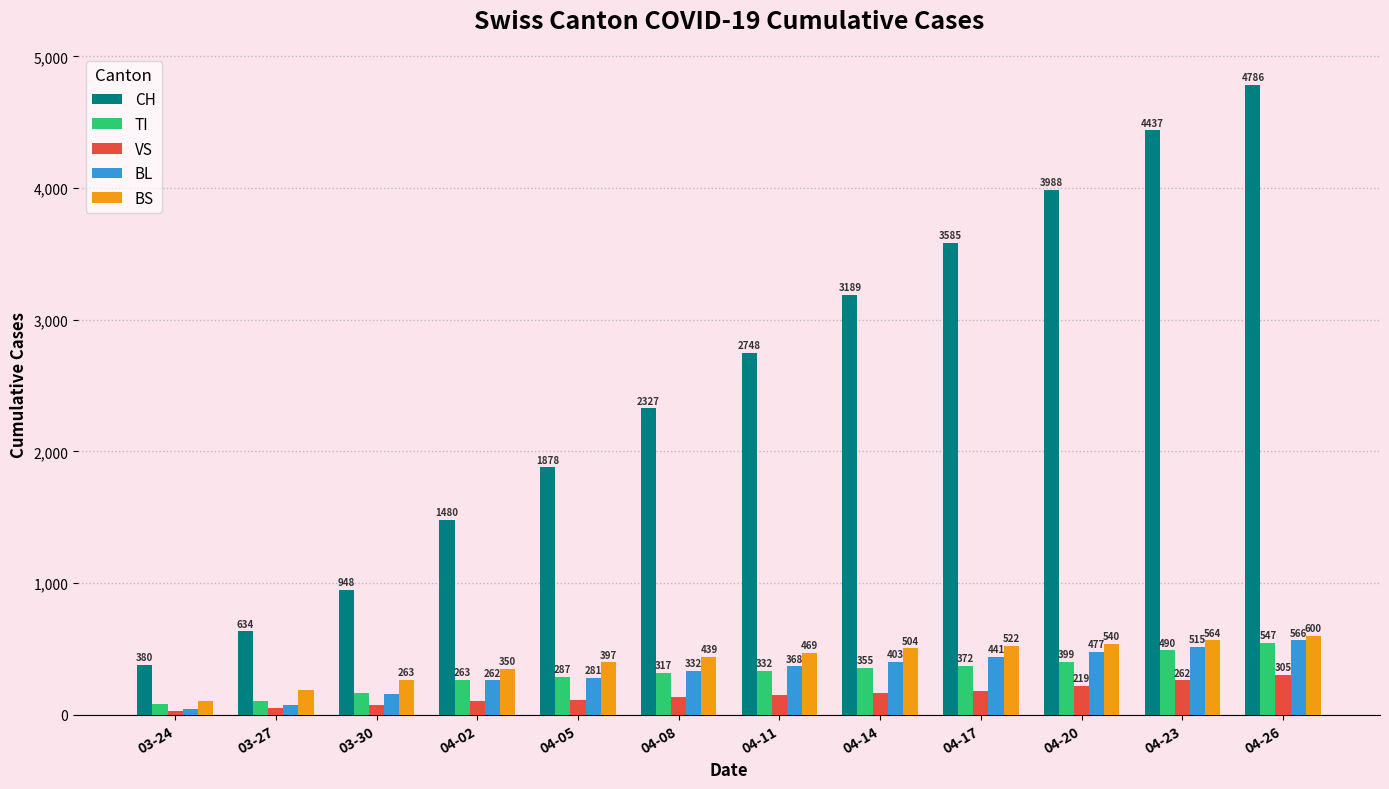

What are all the series names shown in the legend?

CH, TI, VS, BL, BS